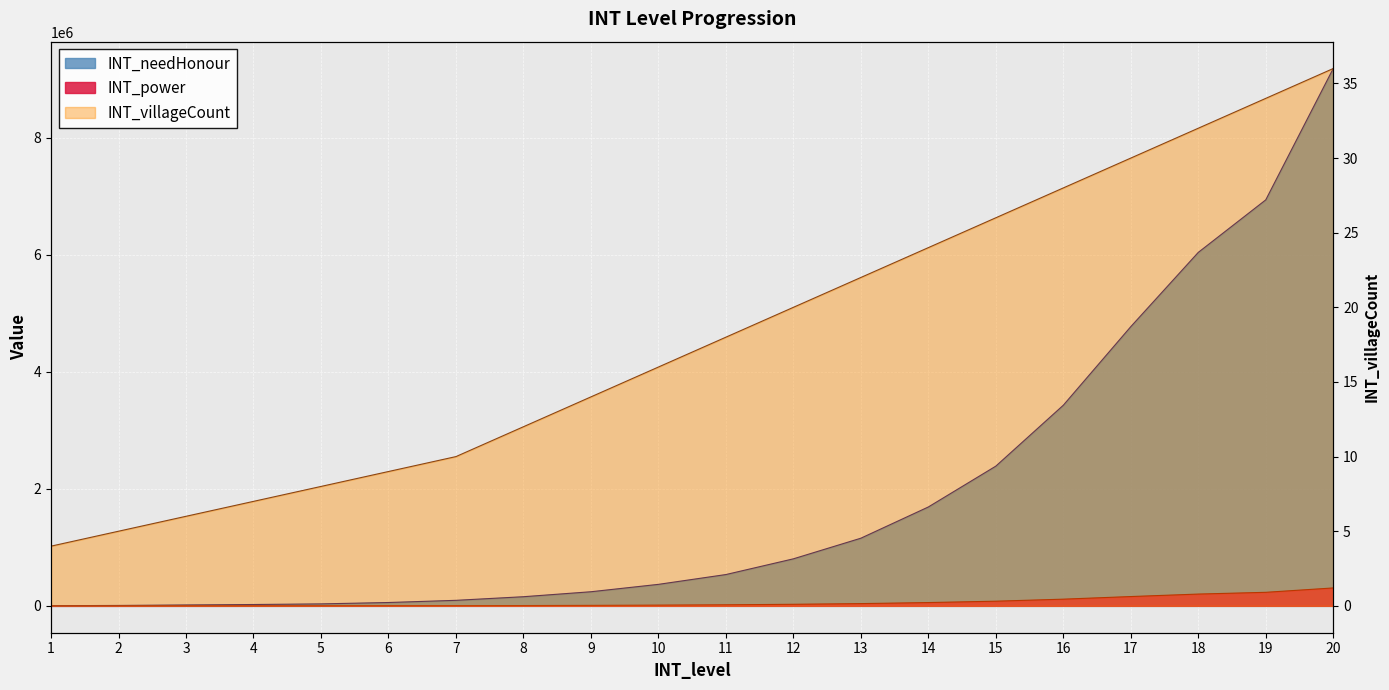

What is the maximum value shown in the chart?

9180000